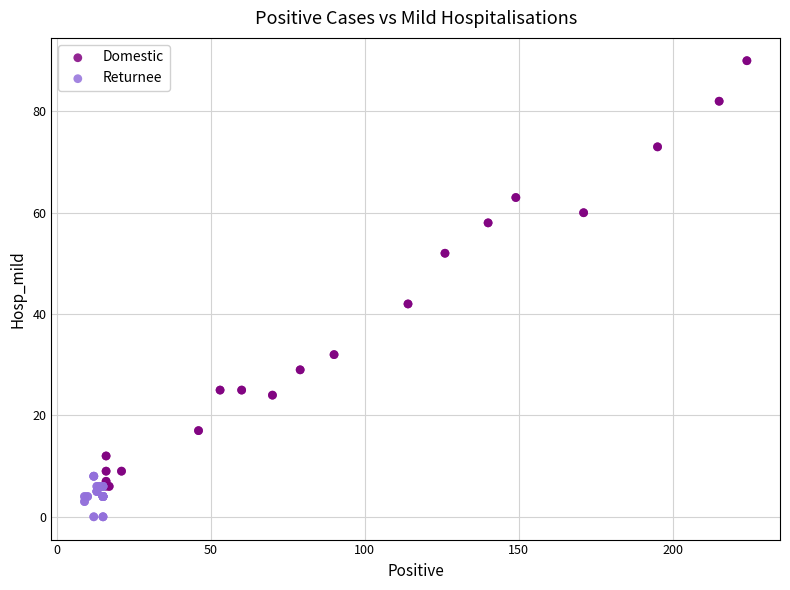

Which series reaches the minimum Y coordinate?

Returnee